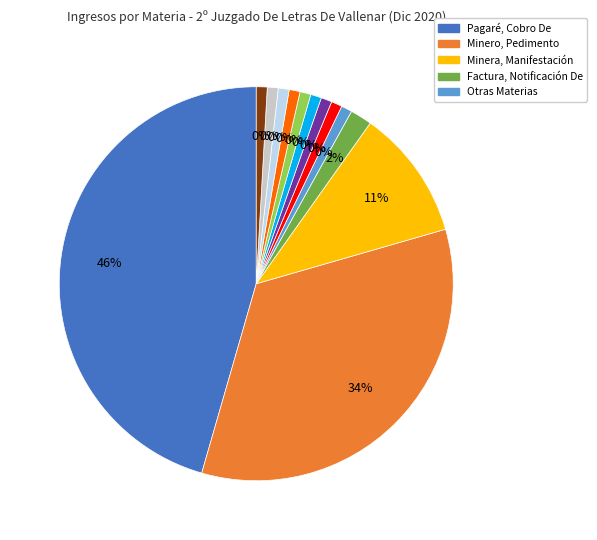

Combined, do Oposición Regularización and Factura, Notificación De account for over 50%?

No